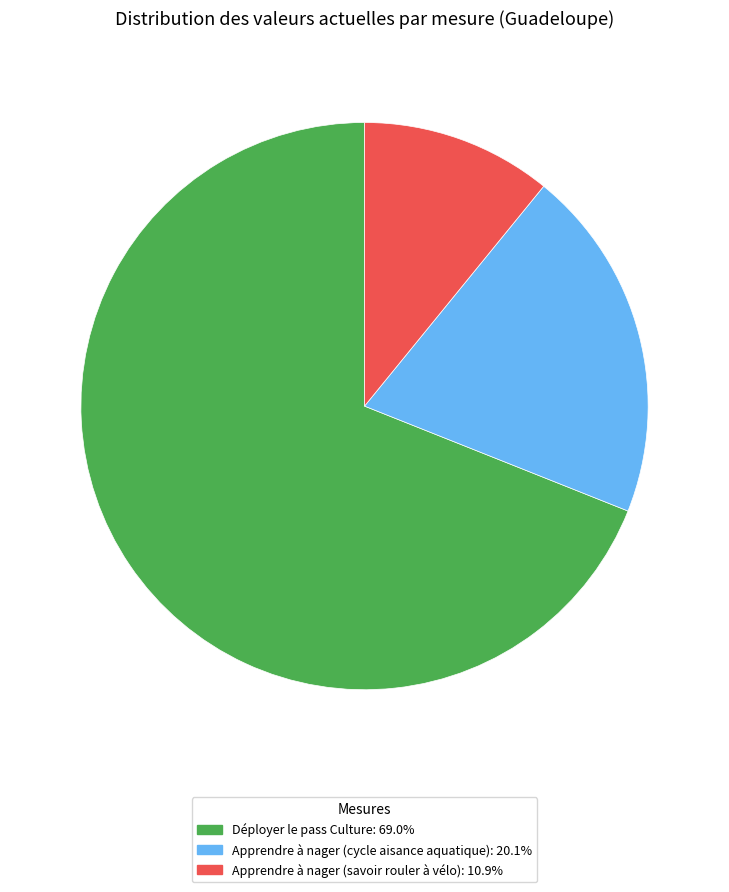

What is the smallest slice in the pie chart?

Apprendre à nager (savoir rouler à vélo)